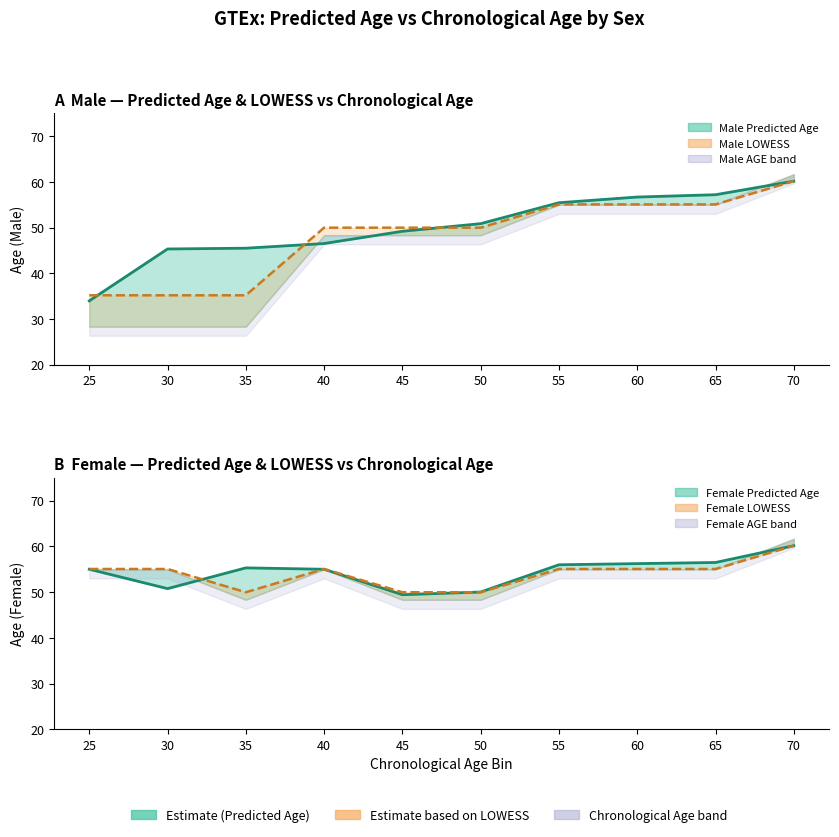

Does the chart have visible grid lines?

No